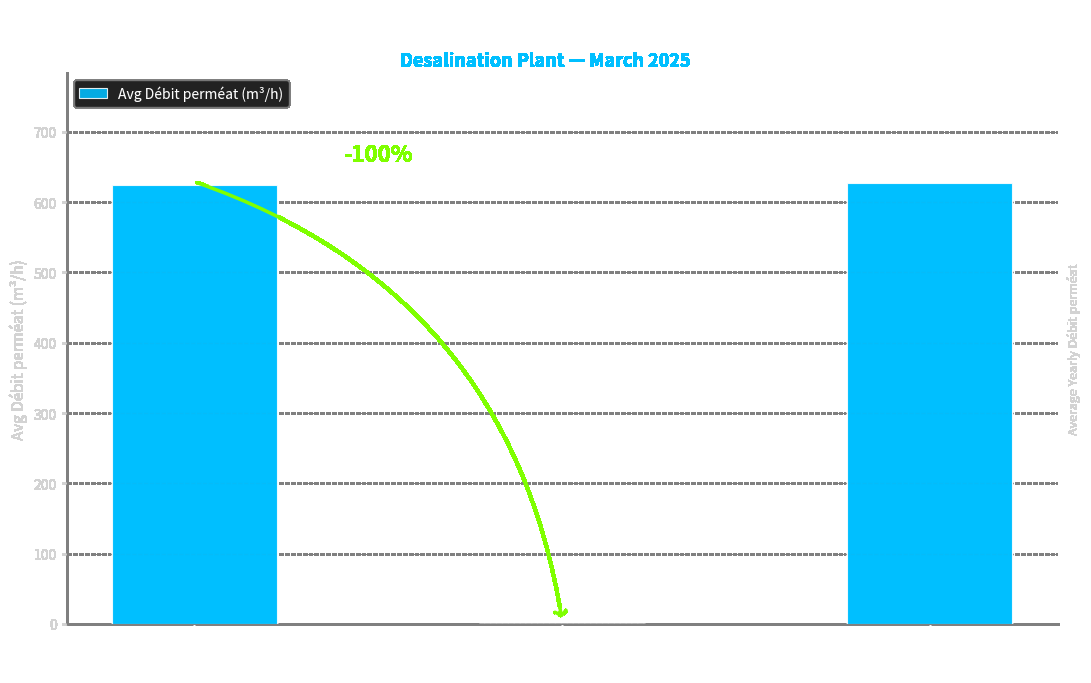

What is the sum of all values?

1251